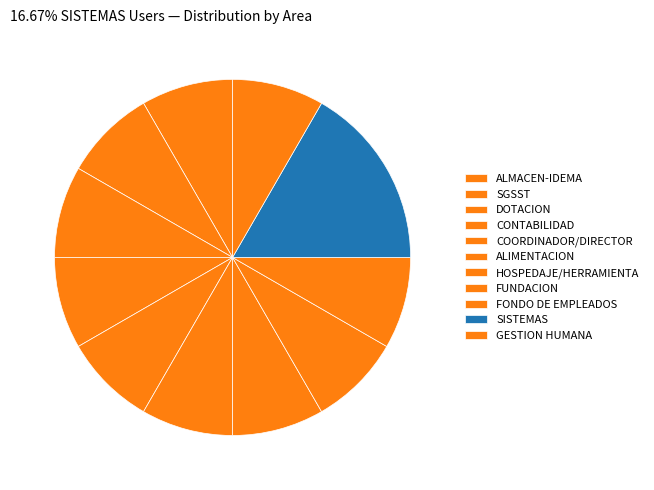

What is the total percentage of ALMACEN-IDEMA and SGSST?

16.7%